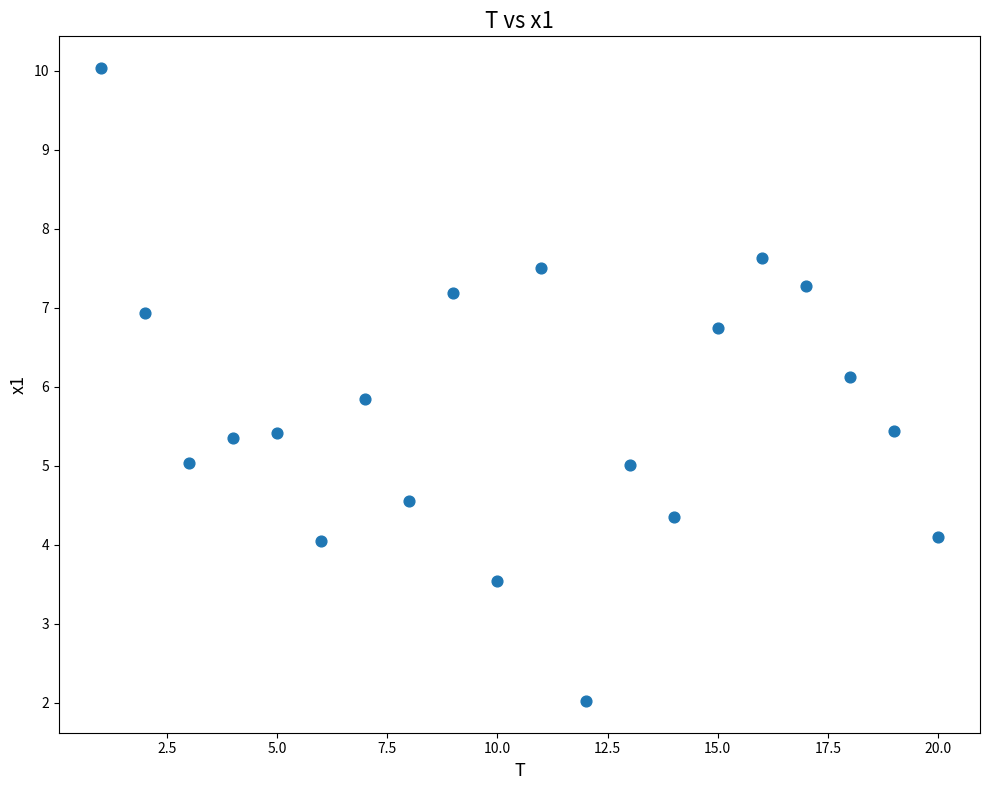

What is the range of X values (max minus min)?

19.0